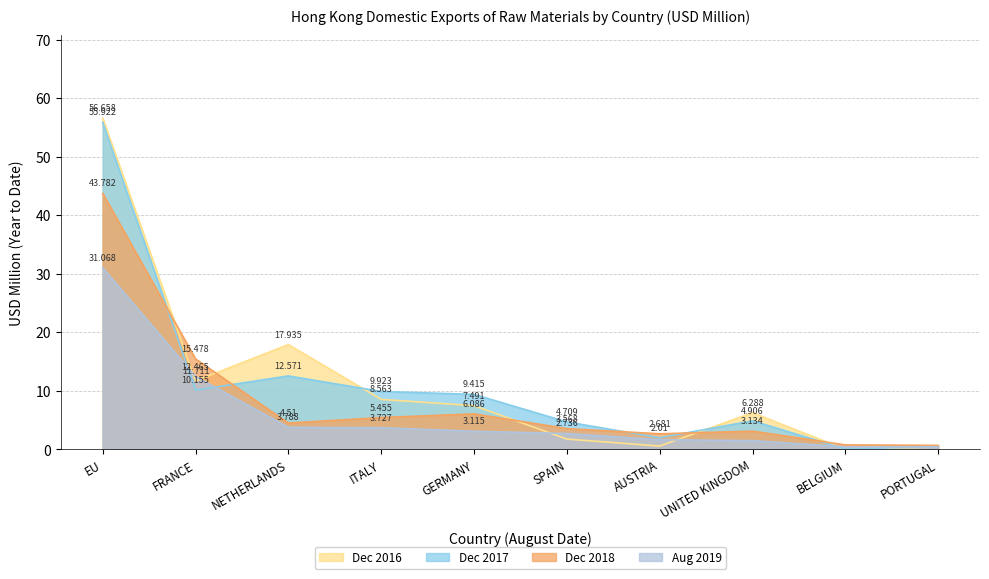

What is the difference between the maximum and minimum values in the 201812 series?

43.1